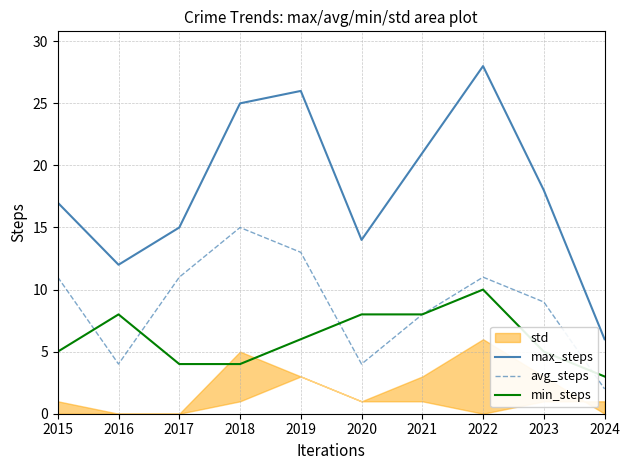

Which series has the largest range (max minus min)?

max_steps